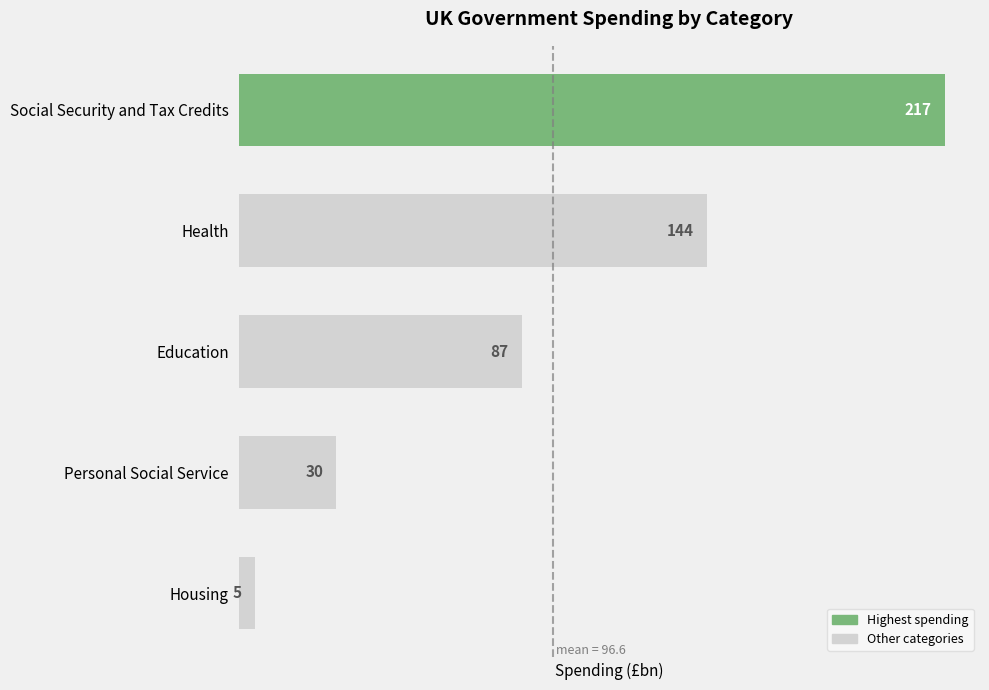

What is the difference between the maximum and minimum values?

212